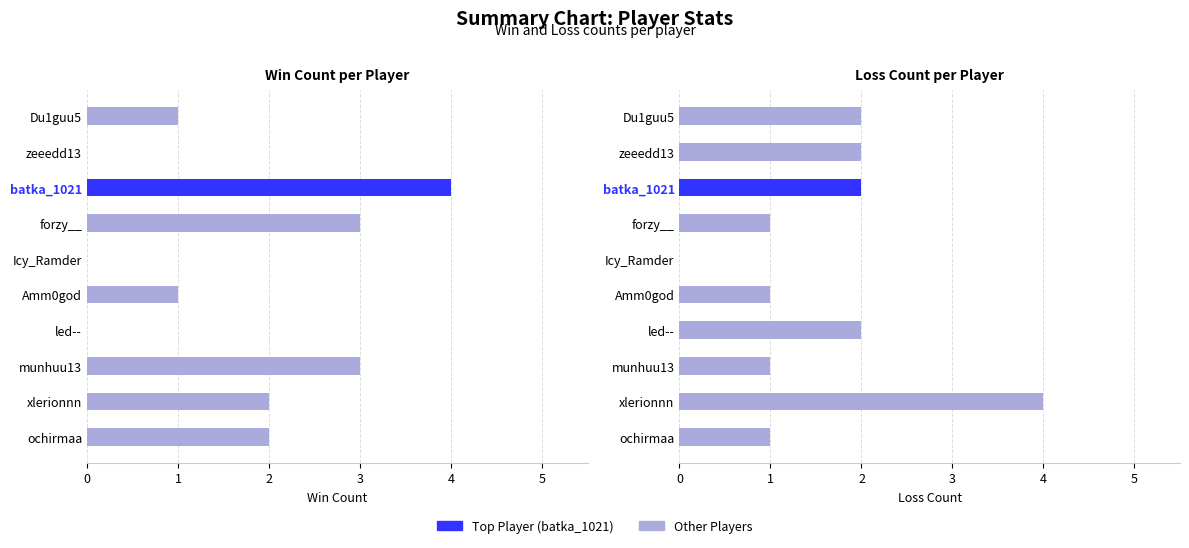

Is it true that Win equals 1 at Du1guu5?

False